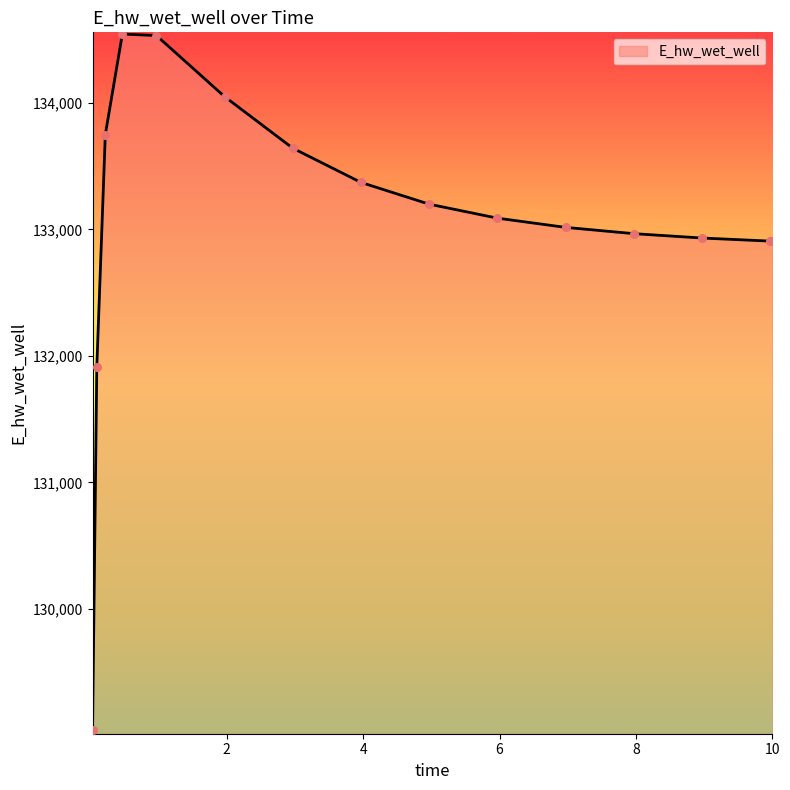

What is the smallest value displayed?

129038.9